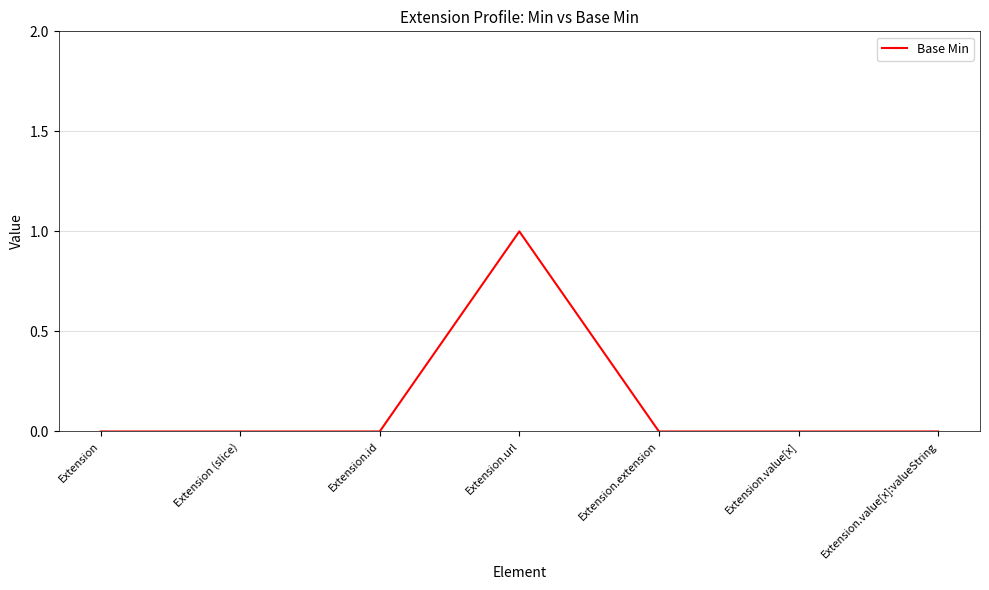

What is the change in value from Extension (slice) to Extension.url?

+1